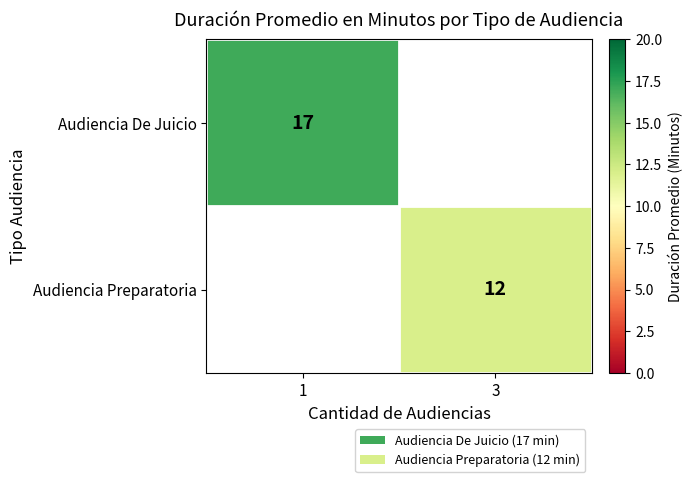

The value of Audiencia De Juicio at 1 is 4. True or false?

False